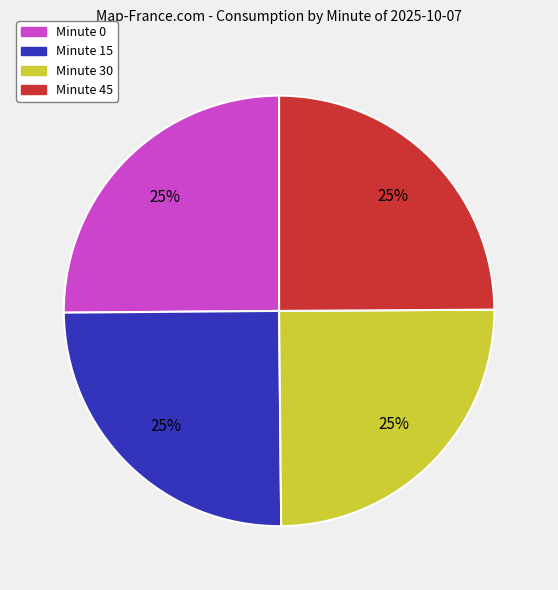

Is there a majority slice in this chart?

No